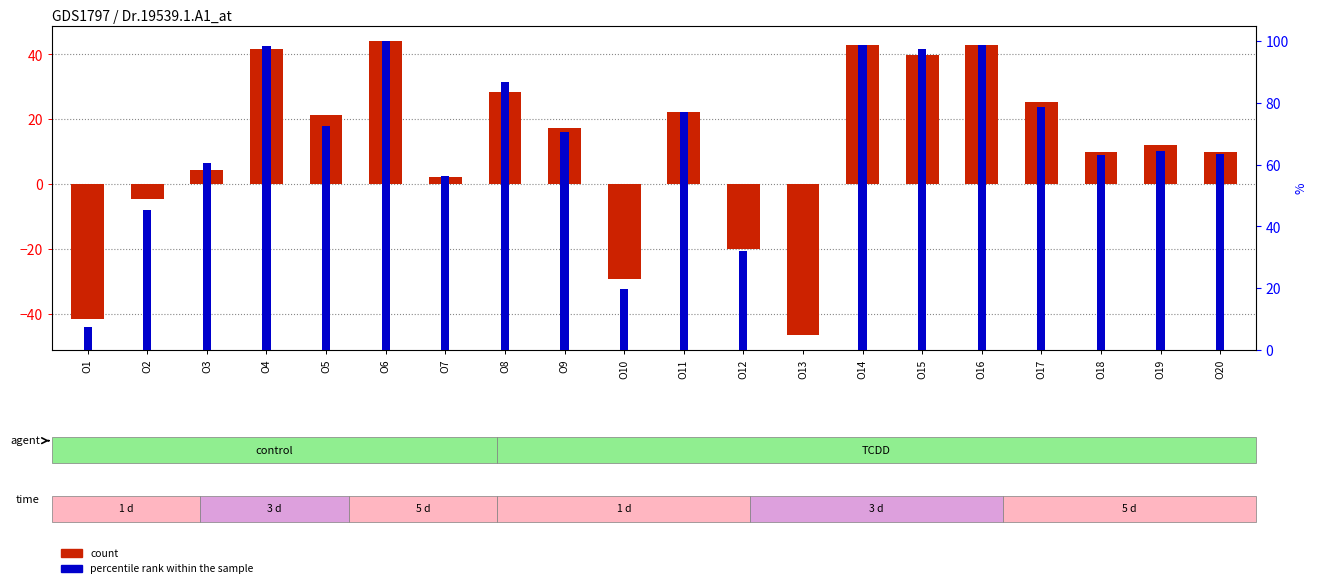

How many groups of bars are there?

20